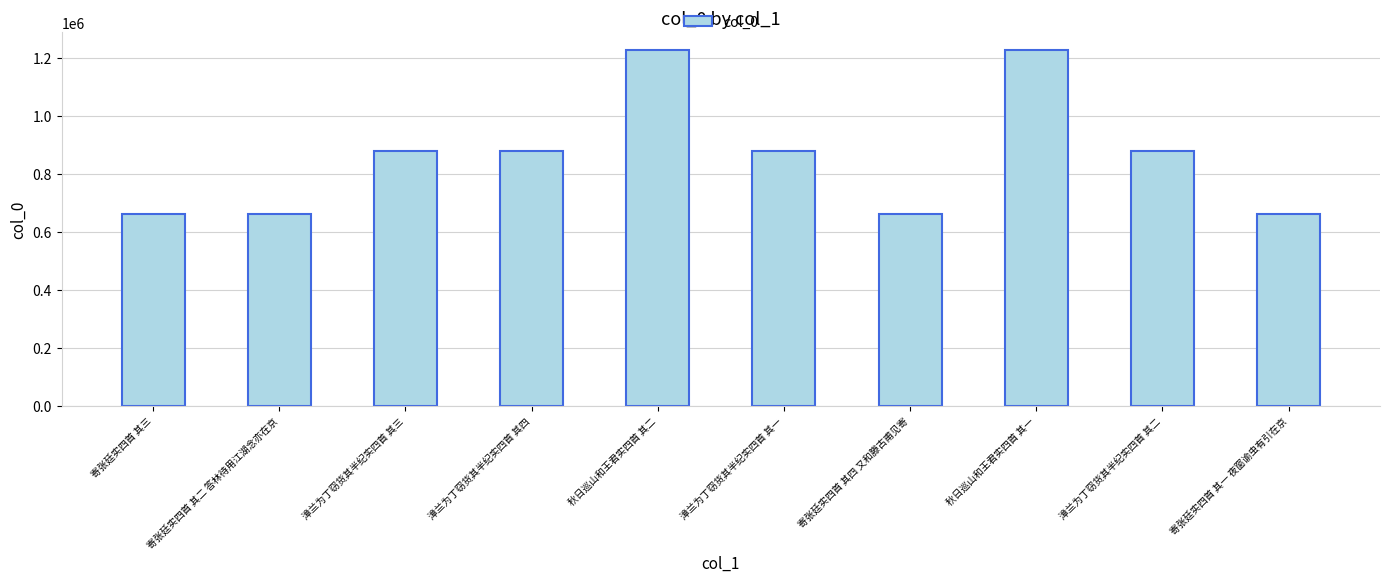

What is the approximate value at 漳兰为丁窃货其半纪实四首 其三, to the nearest 10?

877990